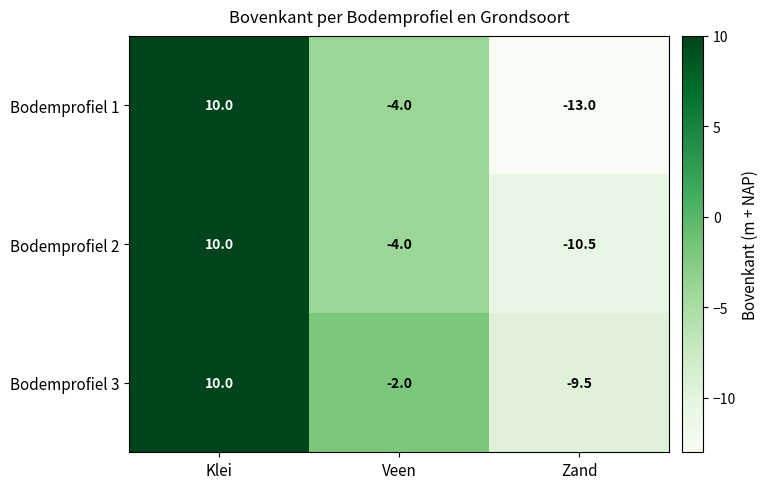

The value of Bodemprofiel 3 at Klei is 10.0. True or false?

True